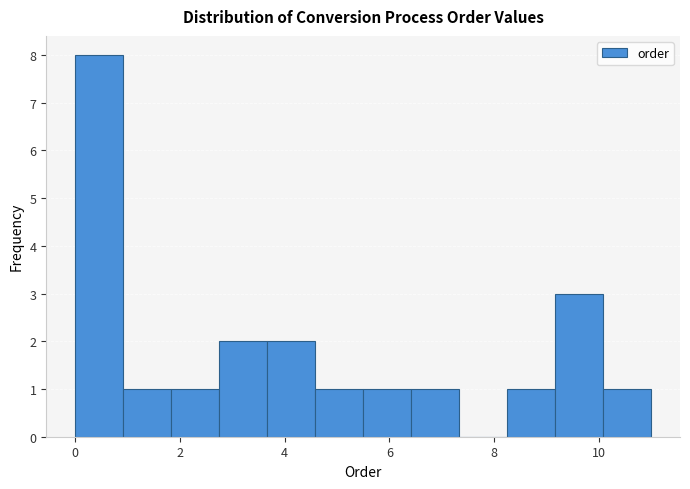

Reading left to right, transcribe this chart: for each bar, give the range it covers on the x-axis and its height. Neither the bar edges nor the heights are printed on the chart, so give them approximately, as read against the axes.

0.0 to 1.0: 8
1.0 to 1.8: 1
1.8 to 2.8: 1
2.8 to 3.6: 2
3.6 to 4.6: 2
4.6 to 5.6: 1
5.6 to 6.4: 1
6.4 to 7.4: 1
7.4 to 8.2: 0
8.2 to 9.2: 1
9.2 to 10.0: 3
10.0 to 11.0: 1